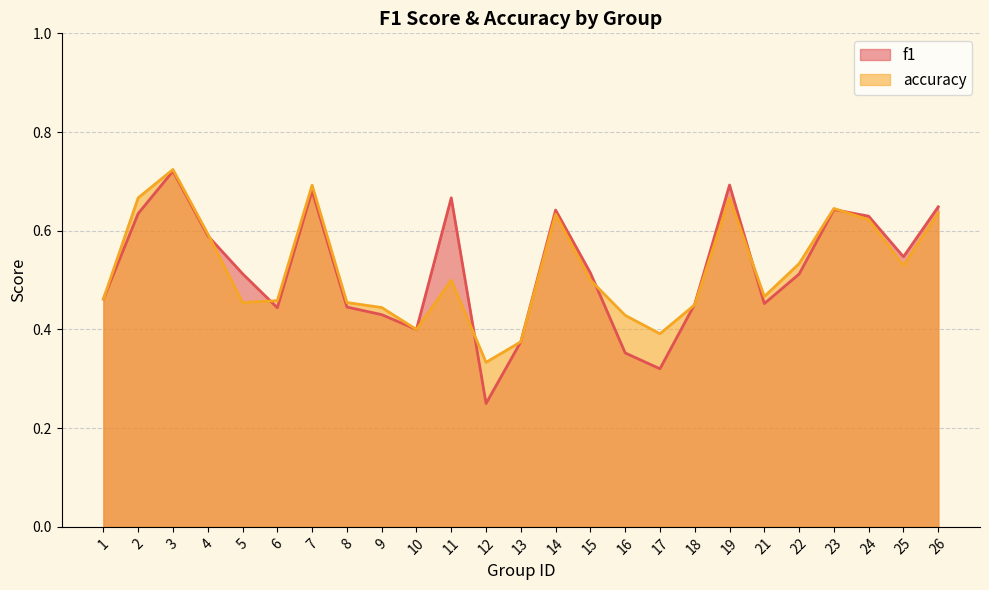

The value of accuracy at 5 is 0.7. True or false?

False